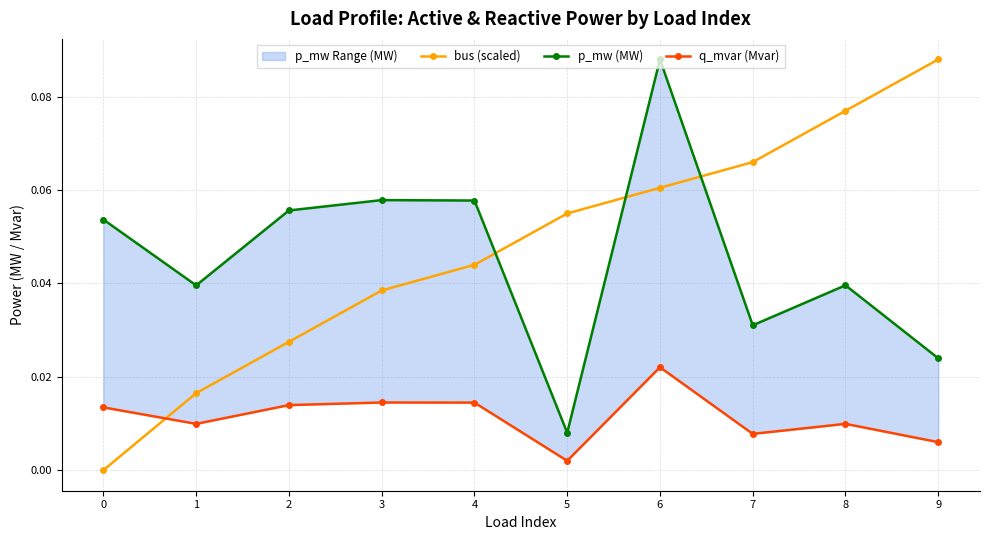

Where is q_mvar (Mvar) nearest to the value 0?

5